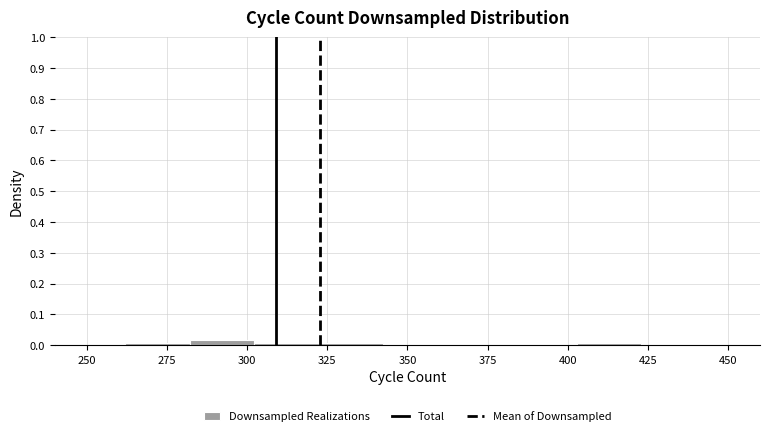

Reading left to right, list every bar in this chart as the range it spans on the x-axis followed by its height. Neither the bar edges nor the heights are printed on the chart, so give them approximately, as read against the axes.

260 to 280: under 0.01
280 to 300: 0.02
300 to 320: under 0.01
320 to 345: under 0.01
345 to 365: 0
365 to 385: 0
385 to 405: 0
405 to 425: under 0.01